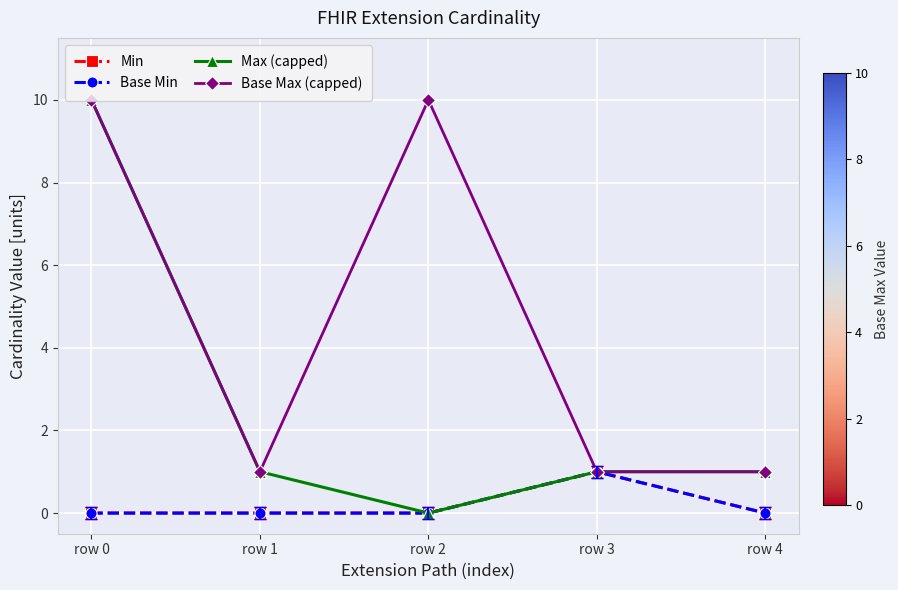

At which label is Min closest to 0?

row 0